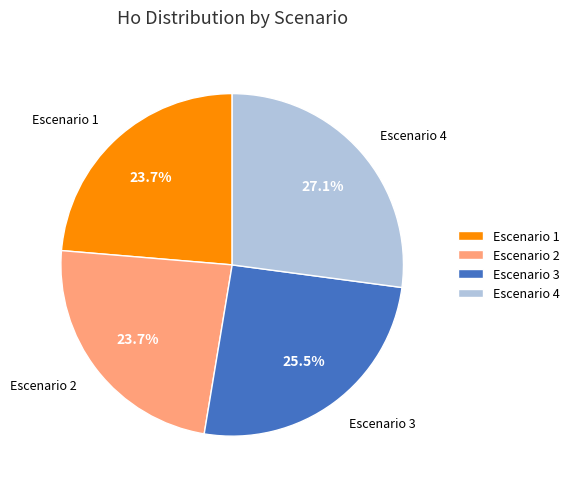

Which has a higher value, Escenario 4 or Escenario 3?

Escenario 4